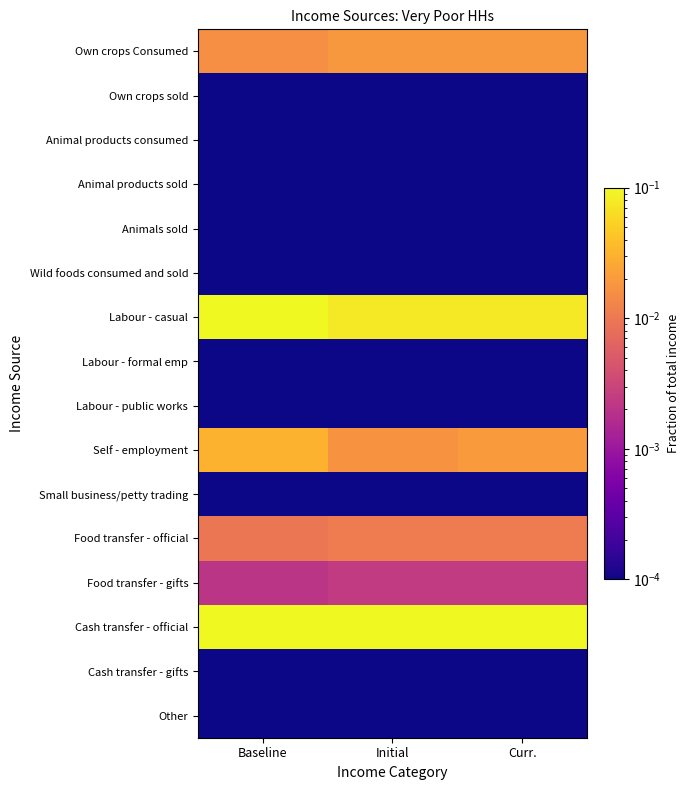

Which series has the largest total across all categories?

Cash transfer - official